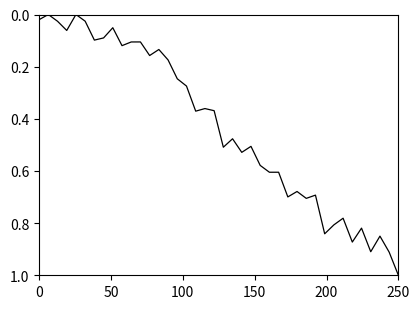

What is the greatest value displayed?

1.0